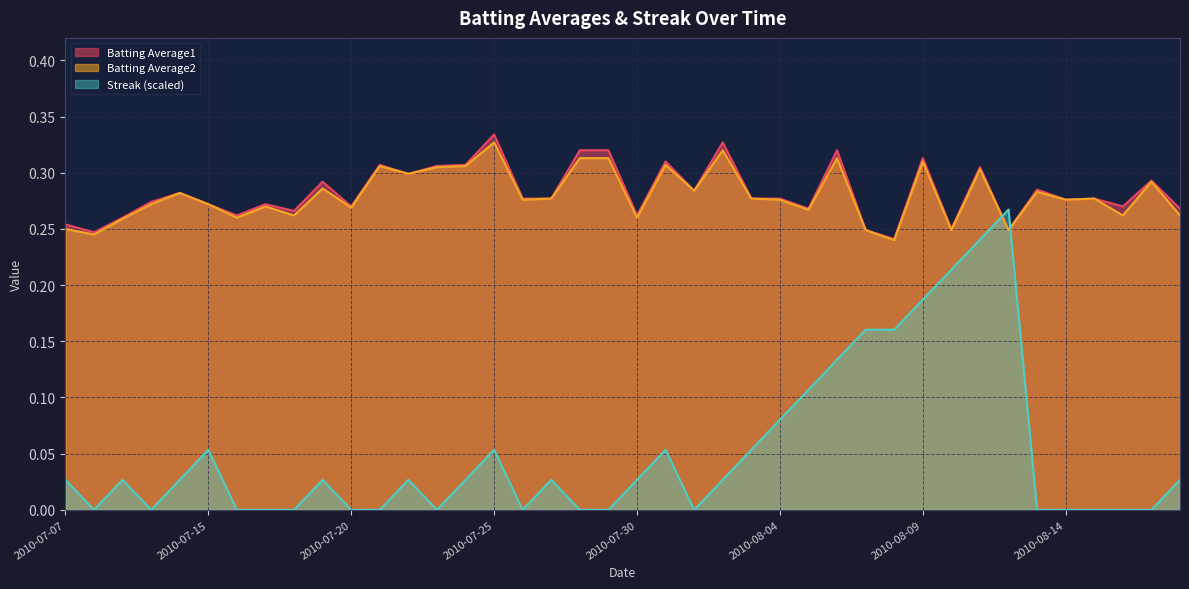

Which series changed the most between 2010-07-21 and 2010-07-23?

Batting Average1